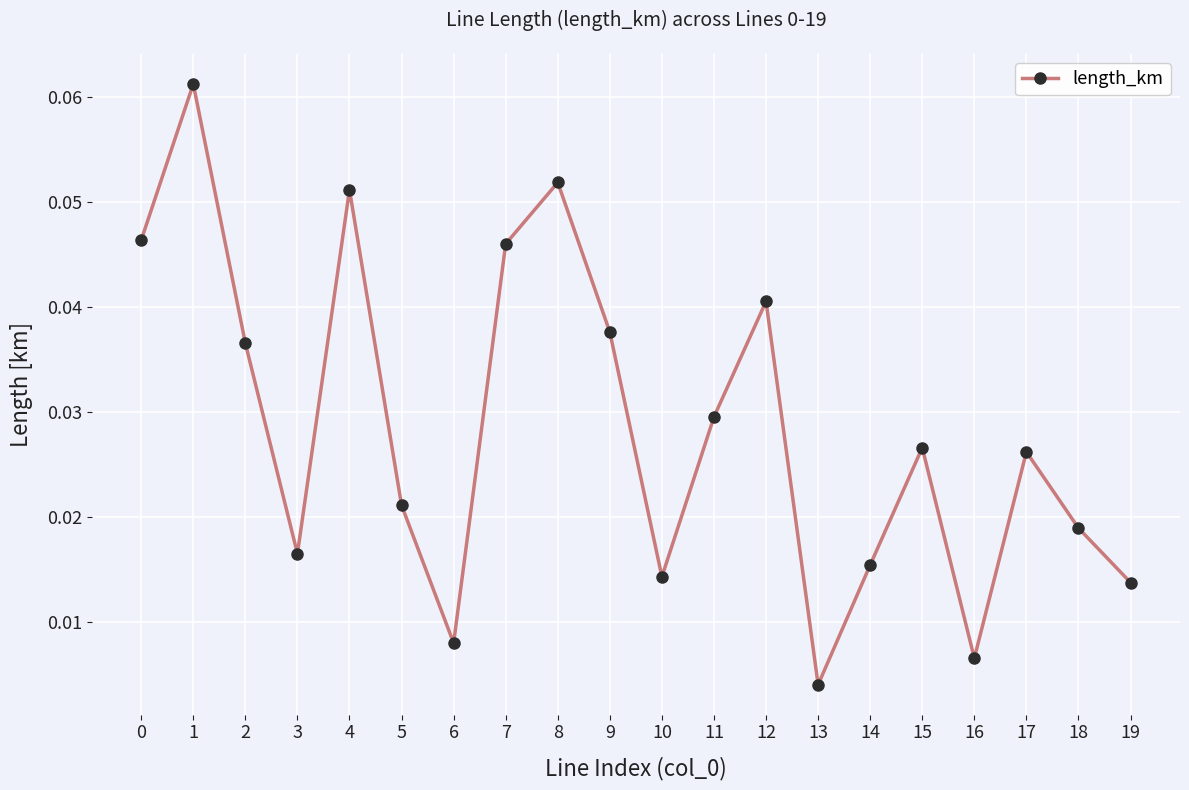

How many points are lower than both their immediate neighbors (excluding endpoints)?

5